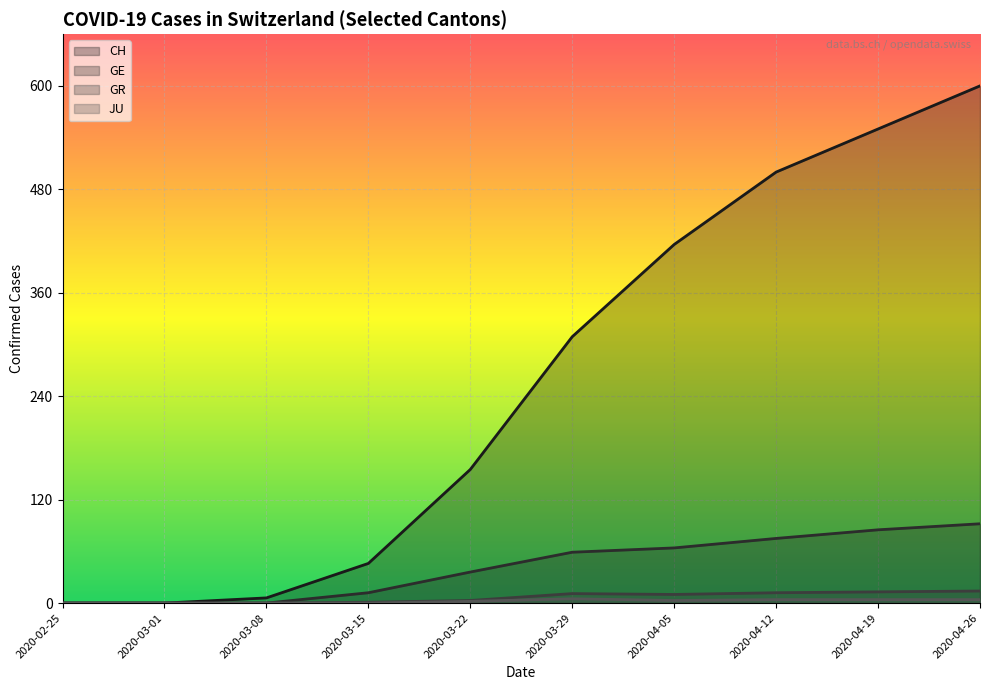

True or false: GE has a value of 0 at 2020-02-25.

True